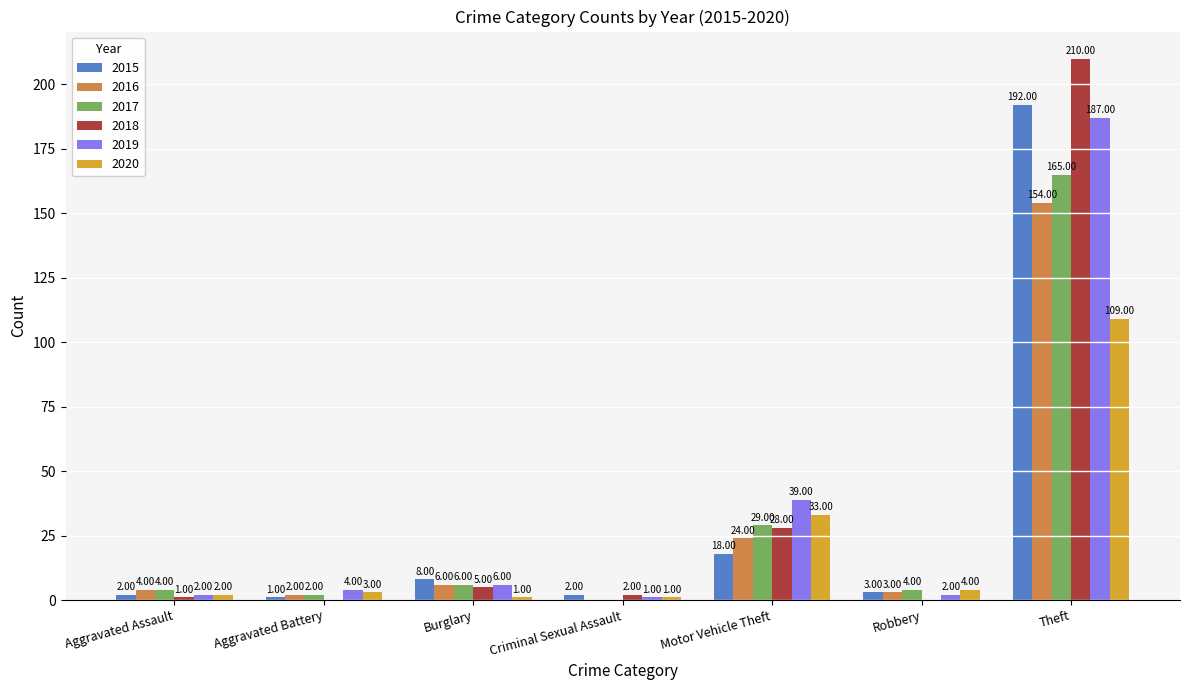

Are the bars horizontal?

No